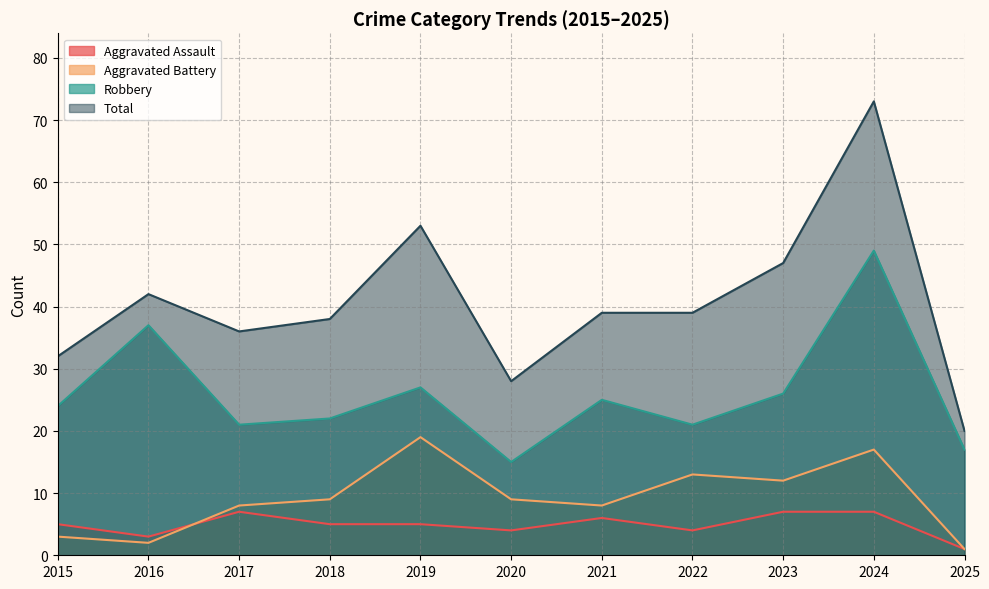

True or false: Aggravated Battery and Aggravated Assault cross at least once.

True